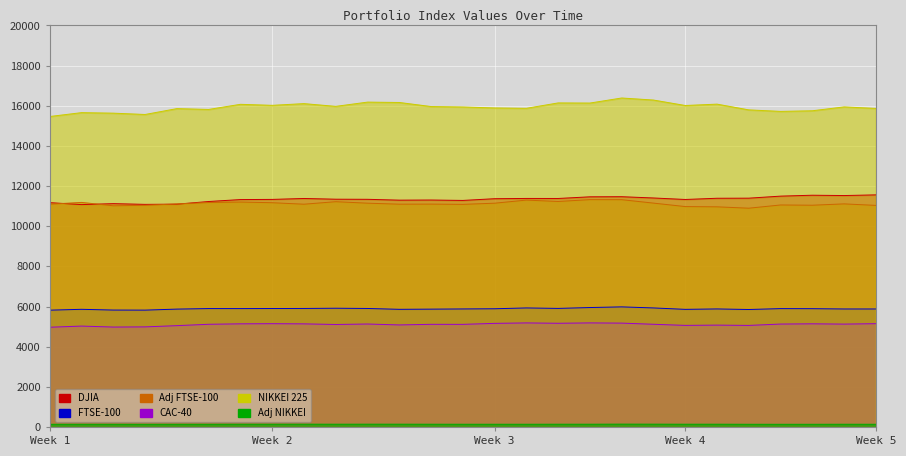

At how many categories does at least one series exceed 5086?

27